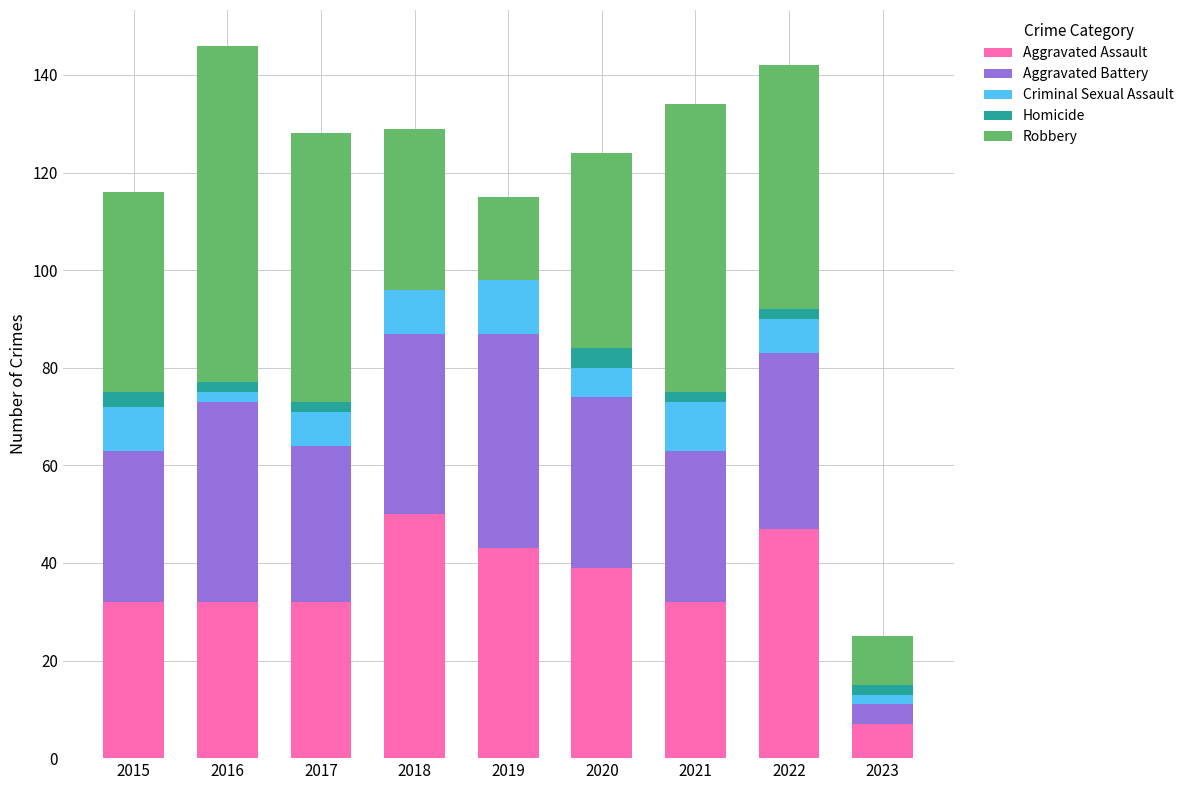

The value of Aggravated Assault at 2018 is 75. True or false?

False